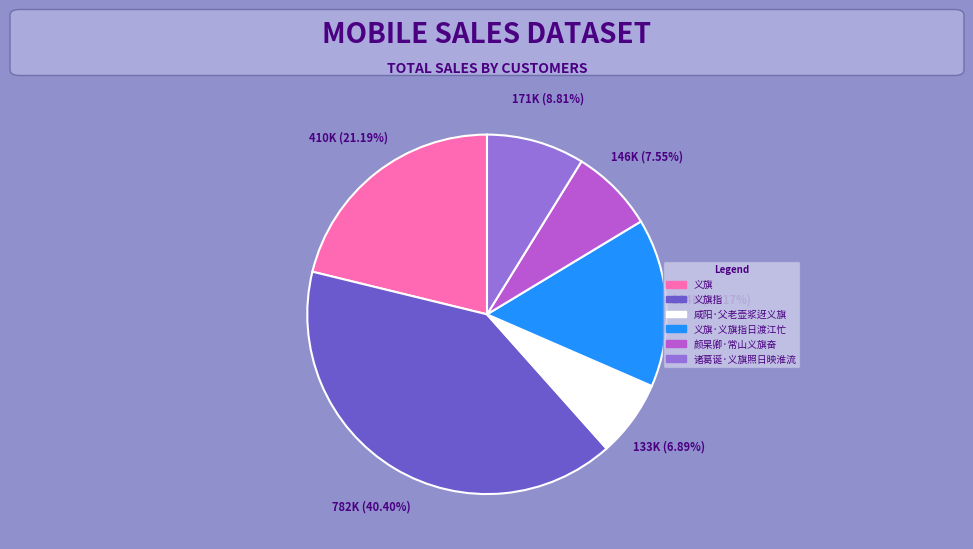

To the nearest percent, what is the difference between the largest and smallest slice percentages?

34%